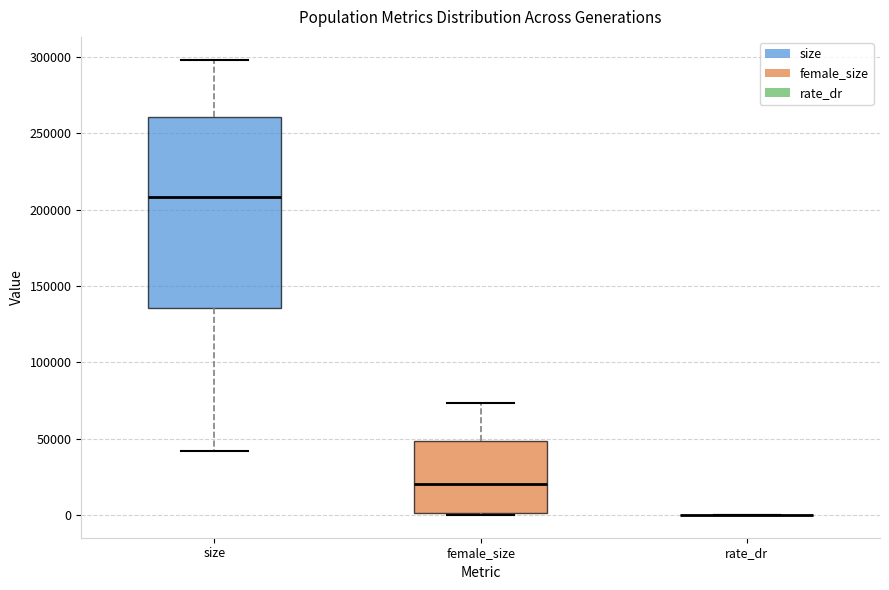

Reading left to right, read every box against the y-axis: the position of its median line, the range the box covers, and the ends of its whiskers. The values are not printed on the chart, so give them approximately, as read against the axis.

size: median 210000, box 135000 to 260000, whiskers 40000 to 300000
female_size: median 20000, box 0 to 50000, whiskers 0 to 75000
rate_dr: box collapsed to a line at 0, whiskers 0 to 0